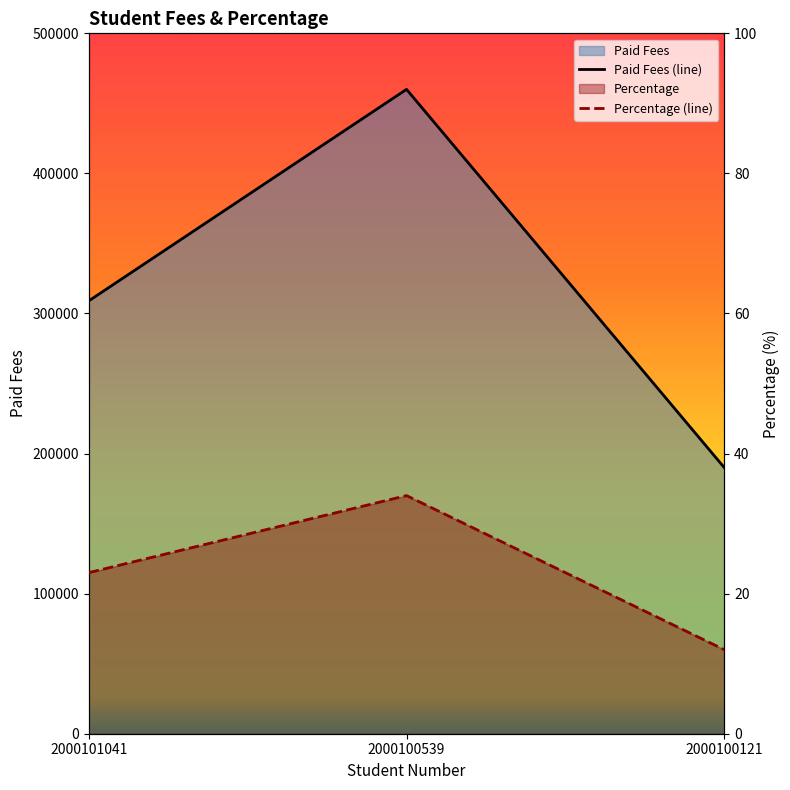

What is the highest value of the Paid Fees (line) series?

460000